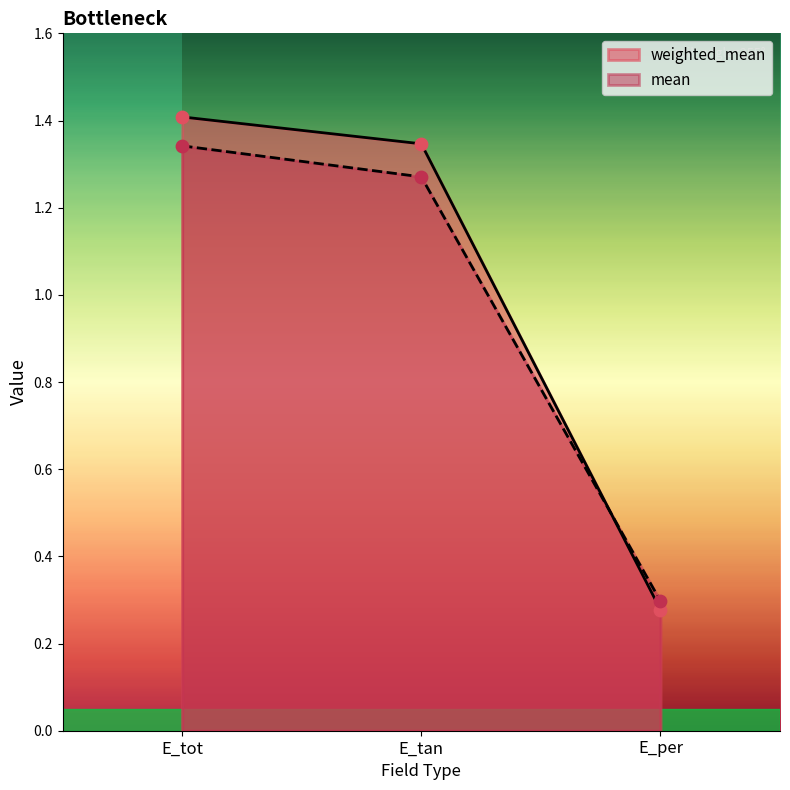

At how many categories does at least one series exceed 0?

3